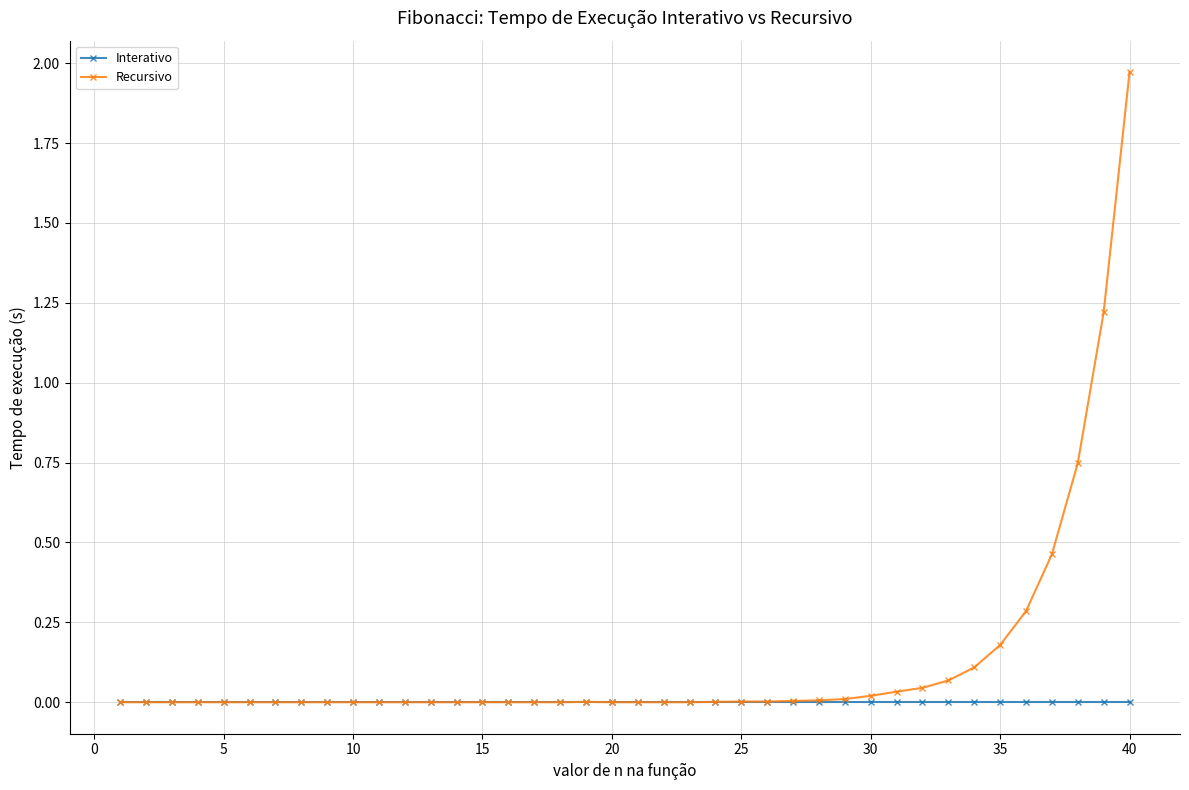

What are all the series names shown in the legend?

Interativo, Recursivo